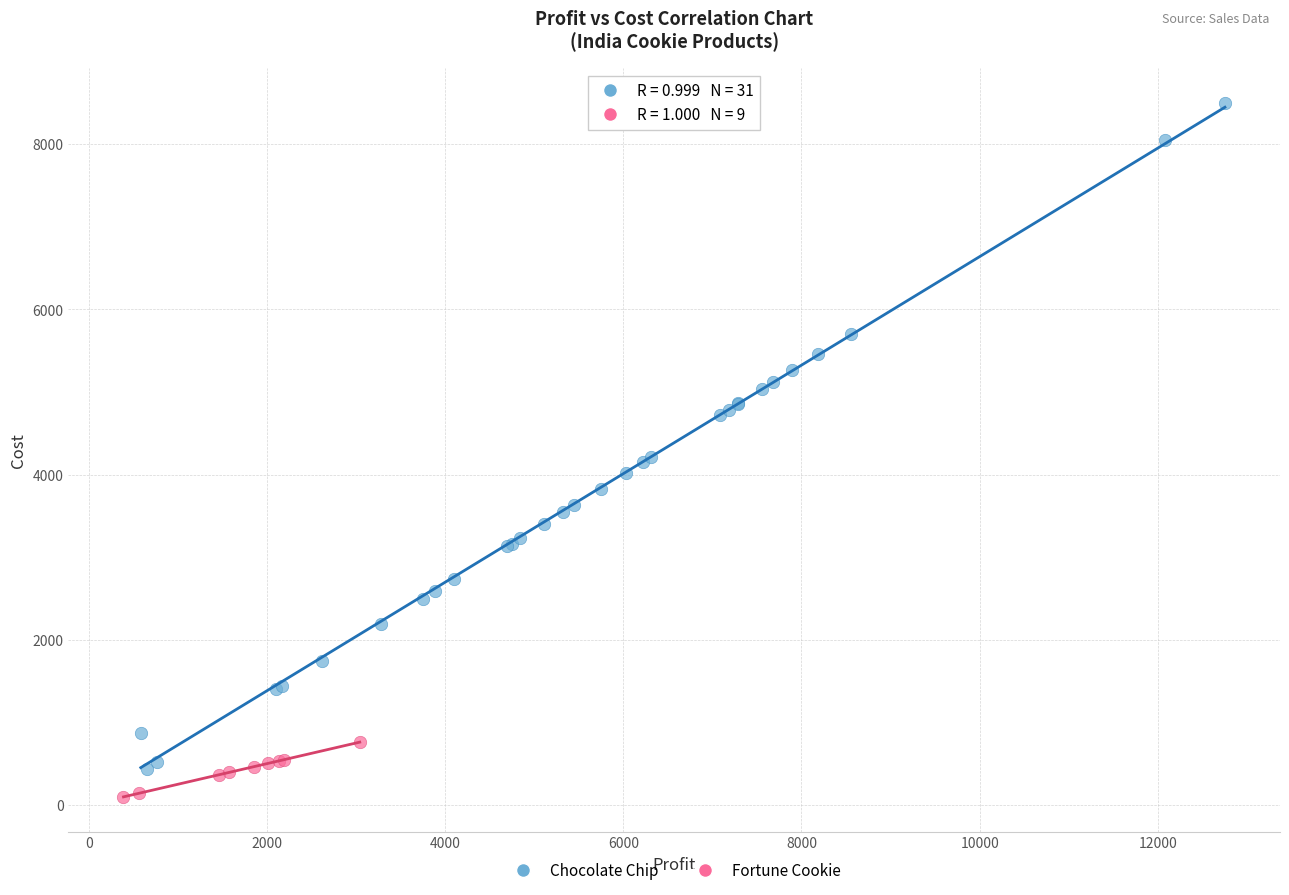

Which series contains the highest Y value?

Chocolate Chip